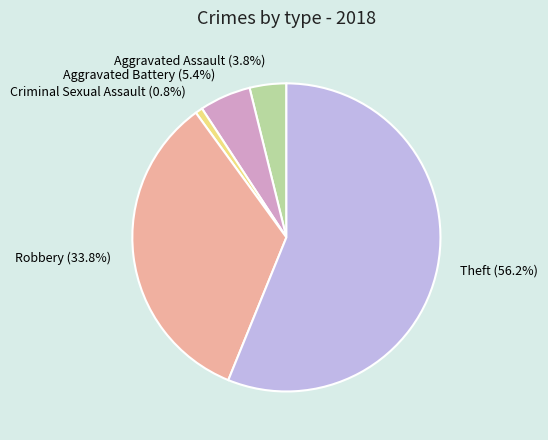

What is the largest slice in the pie chart?

Theft